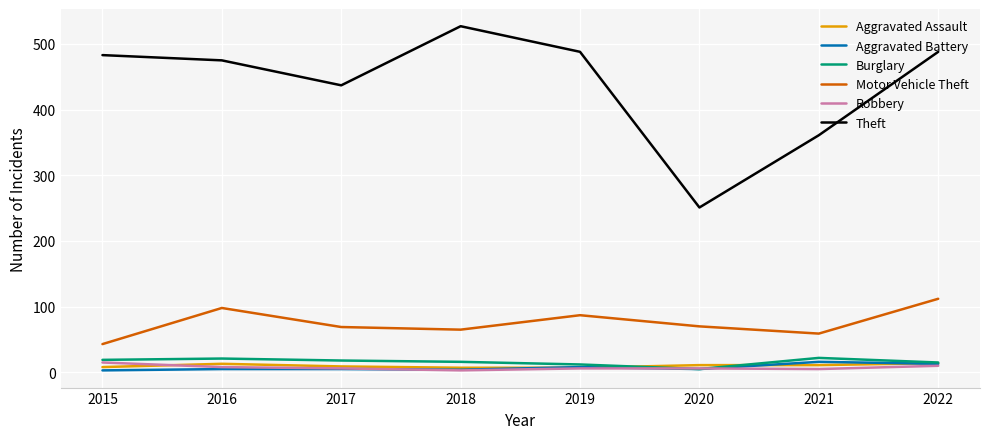

The value of Motor Vehicle Theft at 2019 is 87. True or false?

True